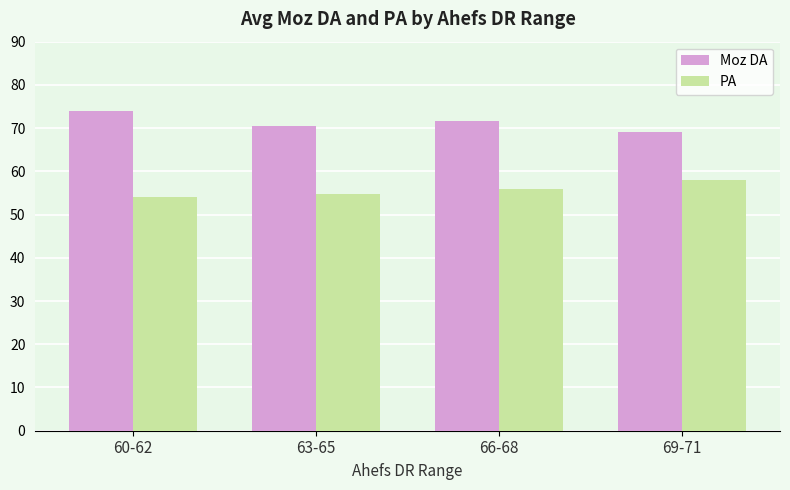

Reading left to right, extract all data points from this chart.

Moz DA: 74.0	70.5	71.6	69.2
PA: 54.0	54.8	56.0	58.0